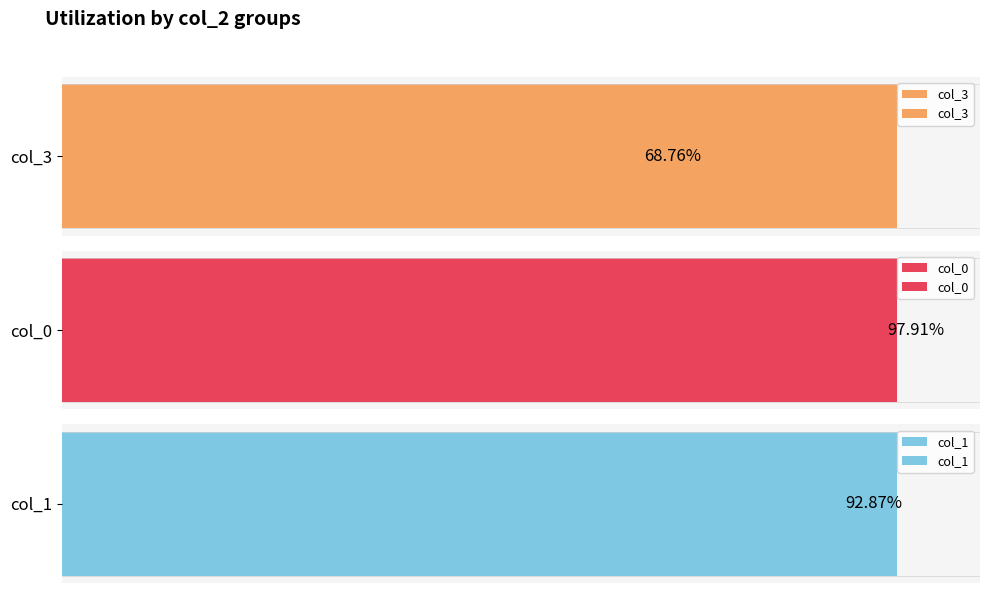

Which series has the widest spread of values?

col_3